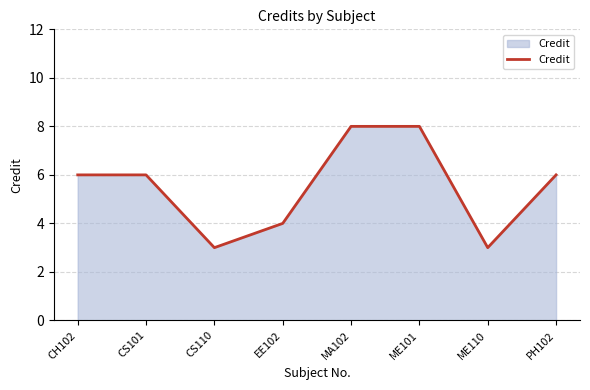

What position from the left is CH102?

1